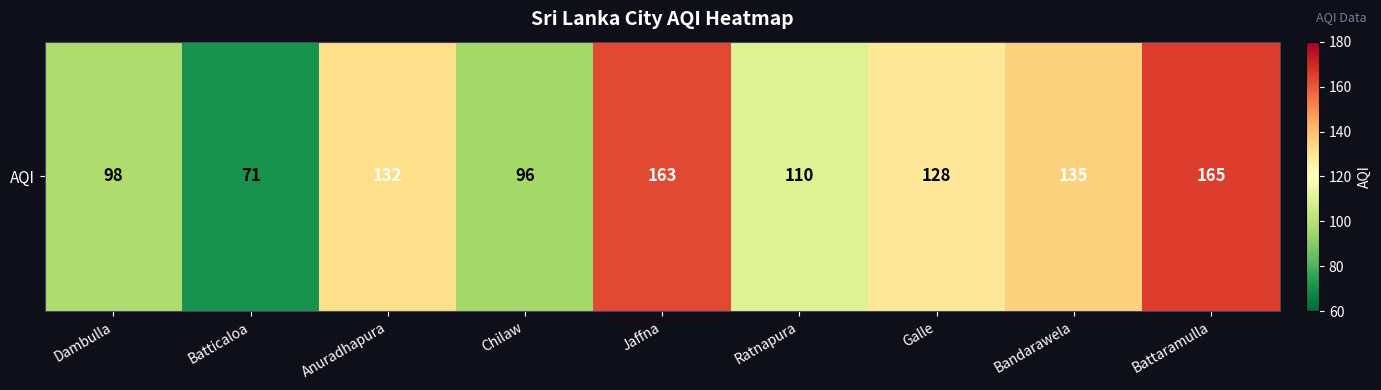

At which category does the chart reach its peak across all series?

Battaramulla